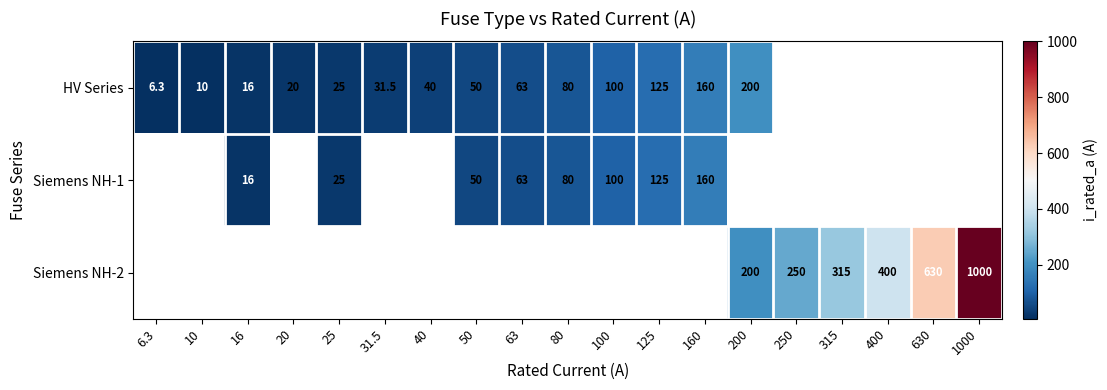

At how many categories does at least one series exceed 316?

3